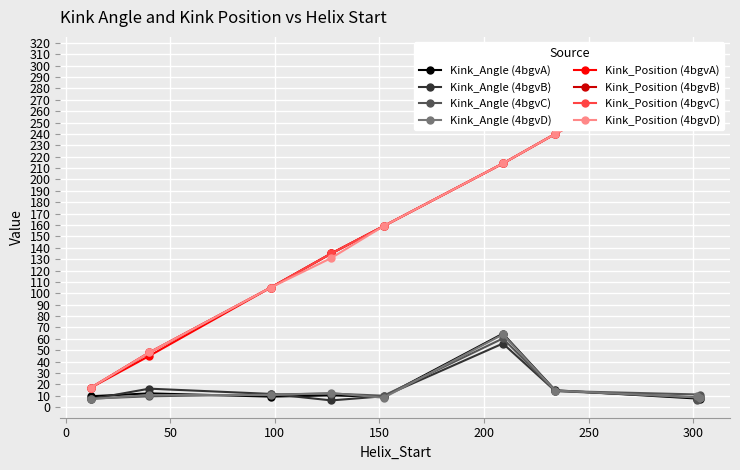

Which series has the largest total across all categories?

Kink_Position